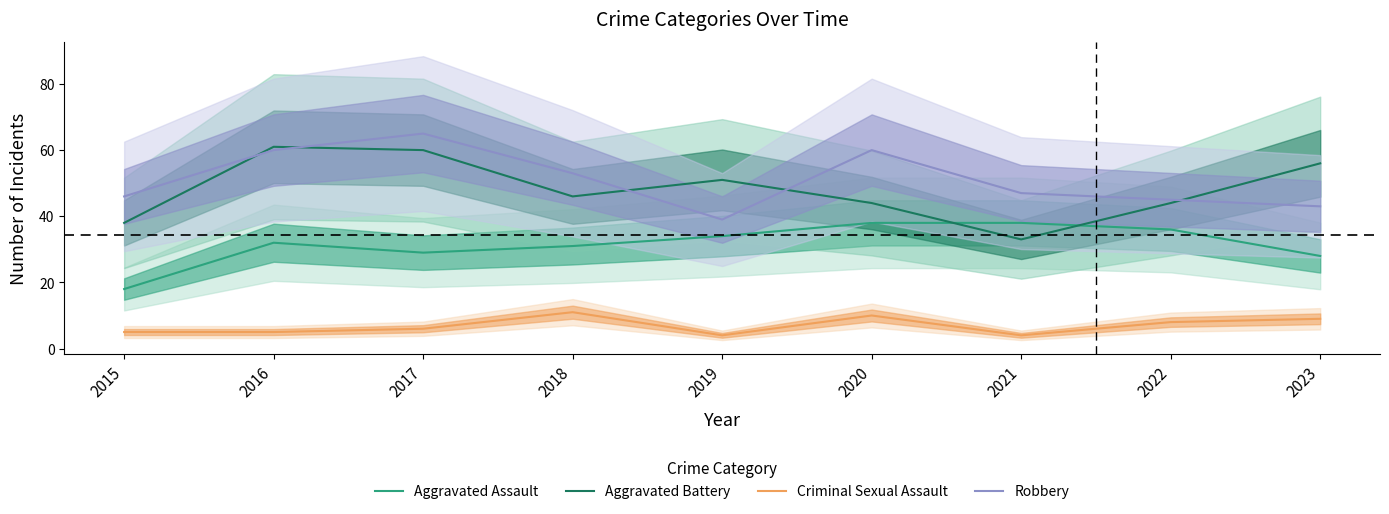

What is the difference between the highest and lowest values at 2020?

50